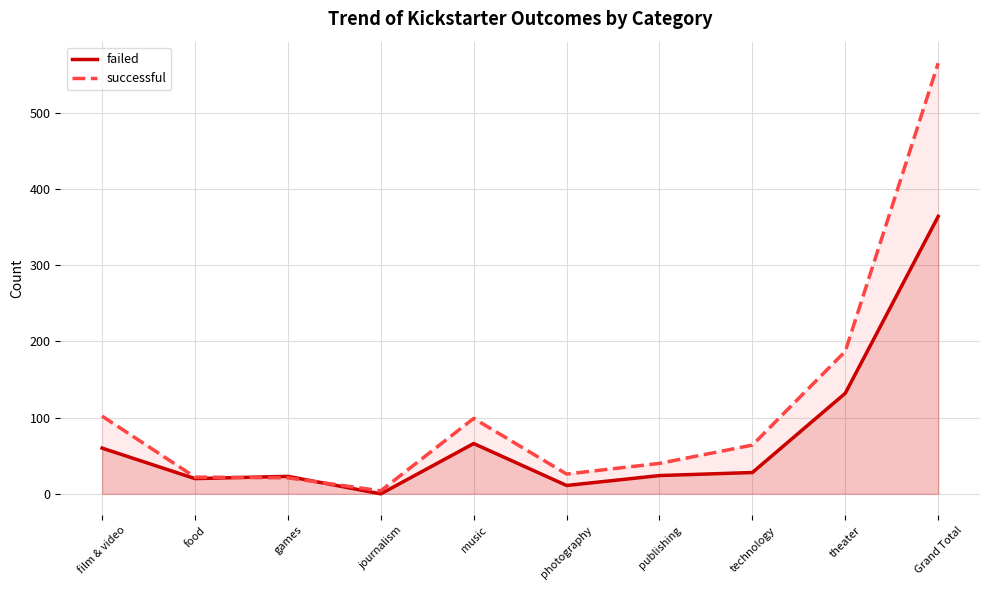

What is the sum of all failed values?

728